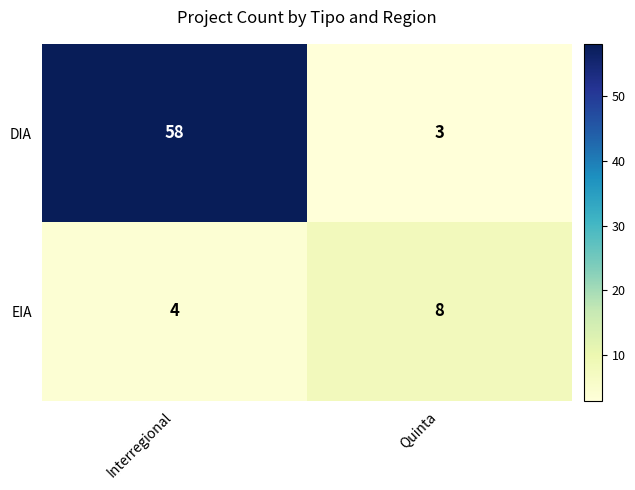

What is the sum of all EIA values?

12